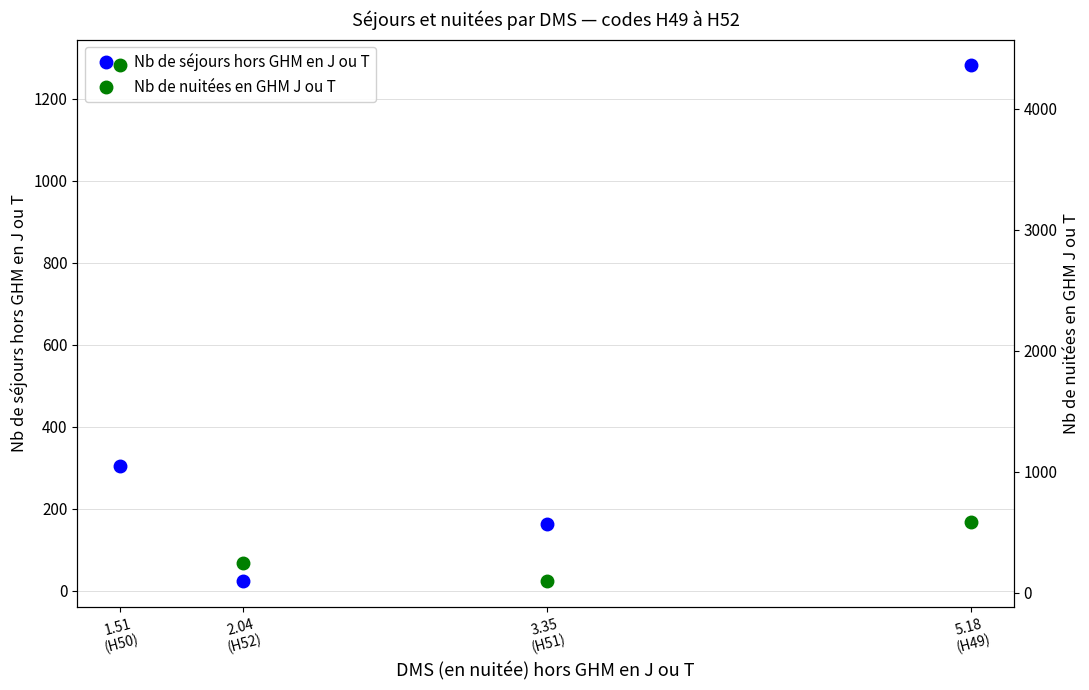

True or false: Nb de séjours hors GHM en J ou T and Nb de nuitées en GHM J ou T cross at least once.

True